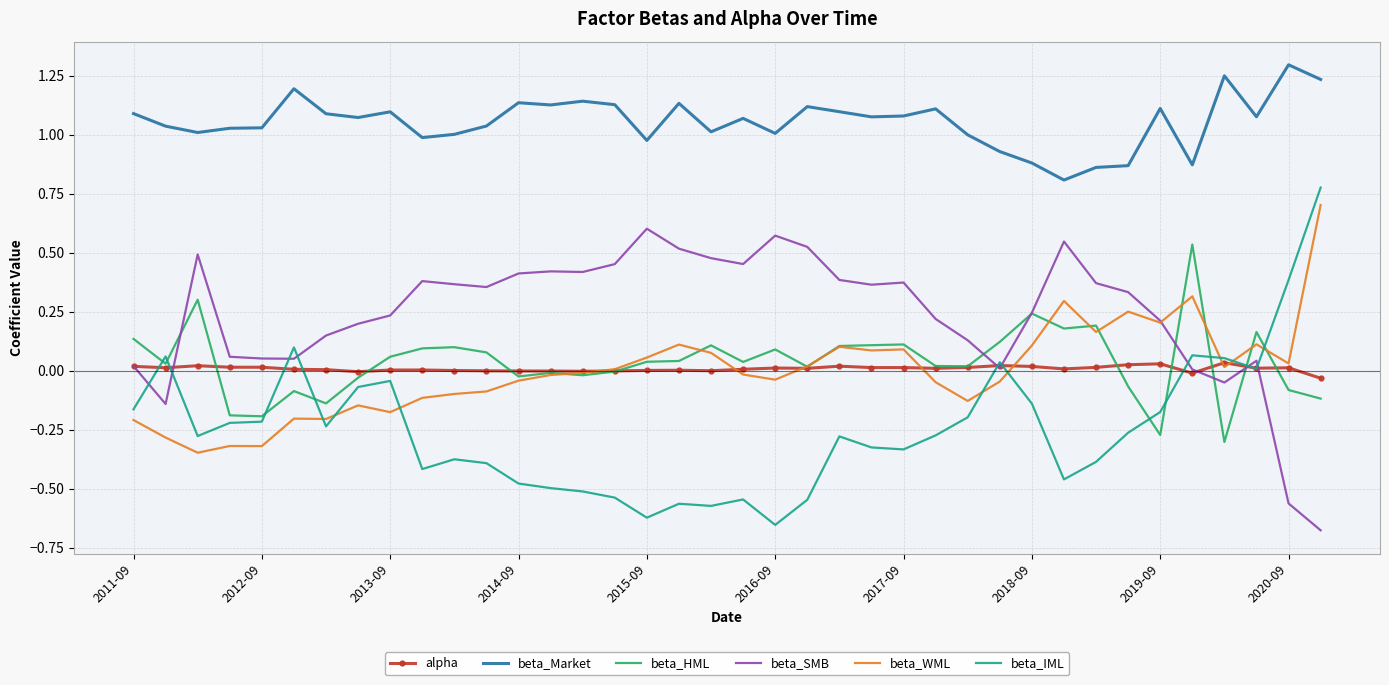

True or false: beta_WML and beta_Market intersect in this chart.

False